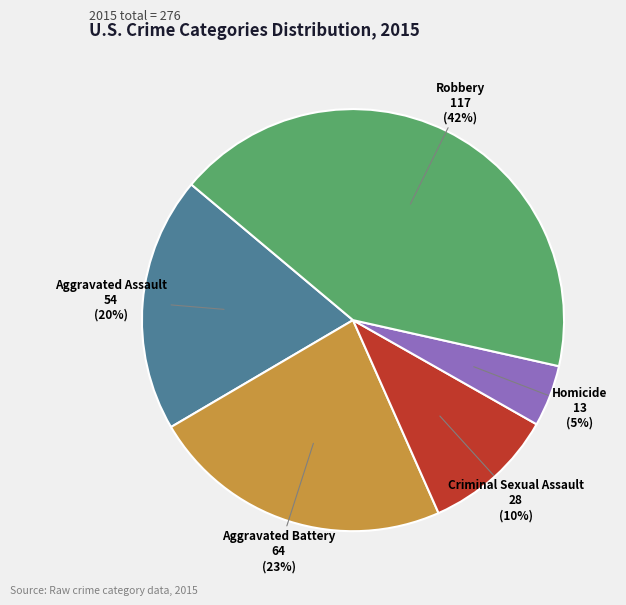

Do Aggravated Assault and Criminal Sexual Assault together represent more than half of the pie?

No